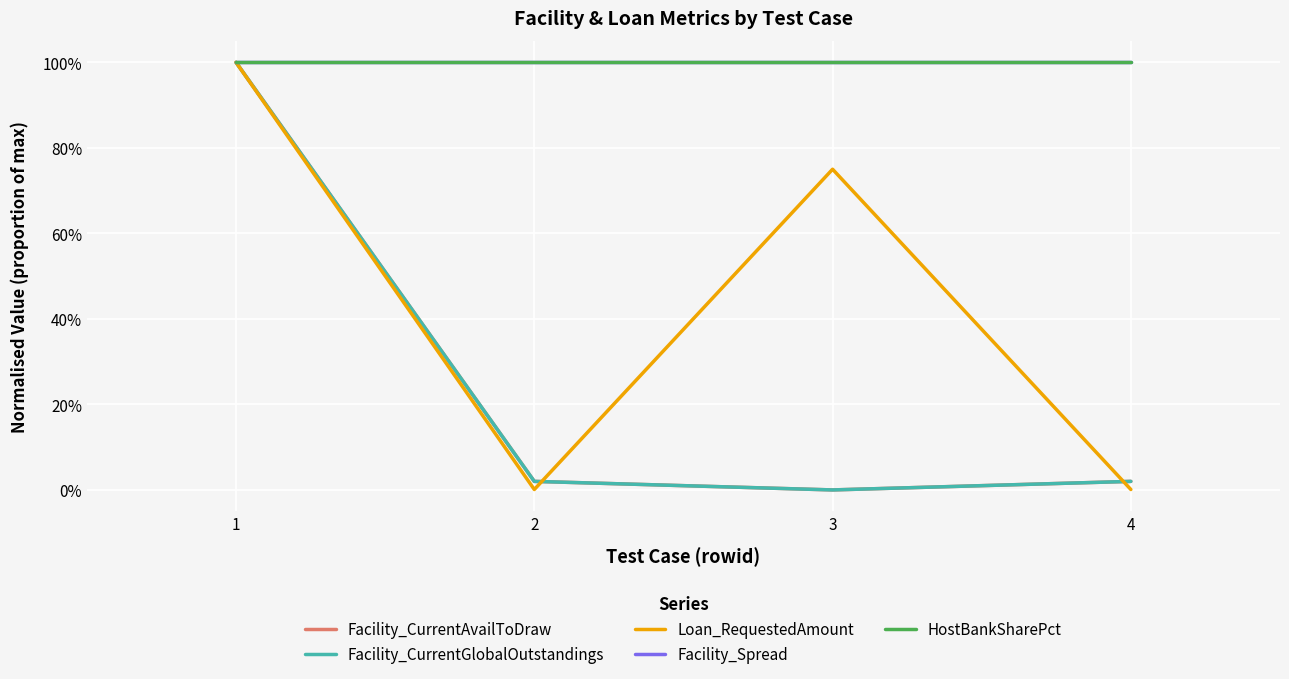

Is it true that HostBankSharePct equals 1.0 at 4?

True